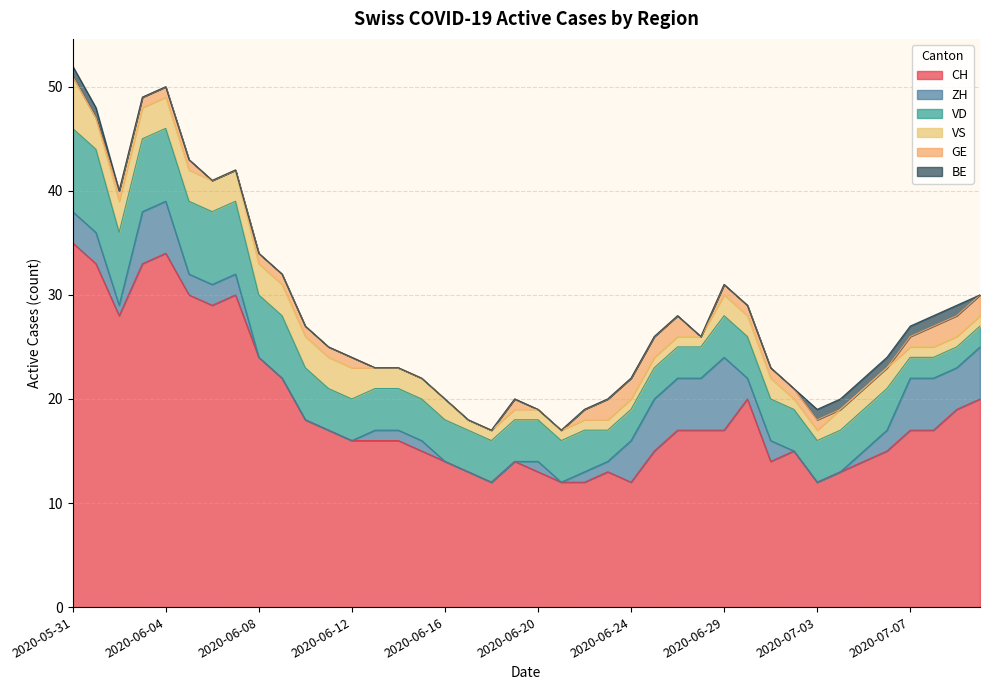

What are all the series names shown in the legend?

CH, ZH, VD, VS, GE, BE